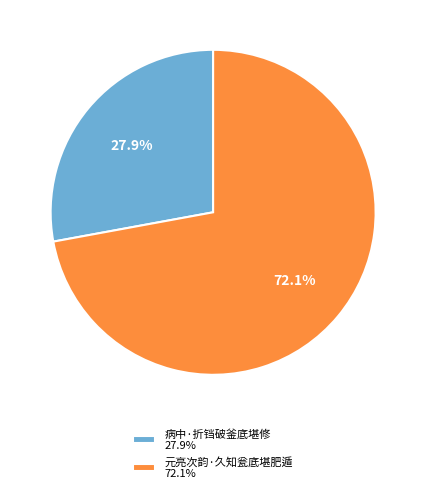

To the nearest percent, what portion does 病中·折铛破釜底堪修 represent?

28%